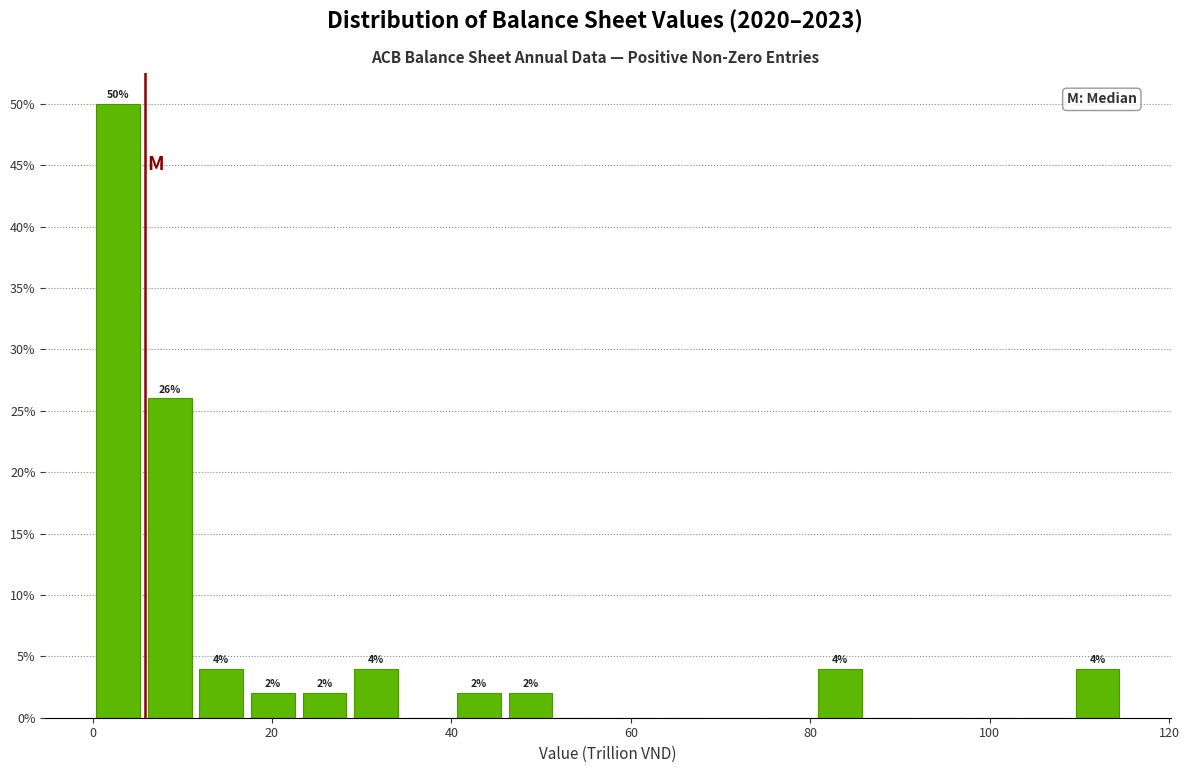

Read against the x-axis, roughly where is the centre of the tallest bar?

2